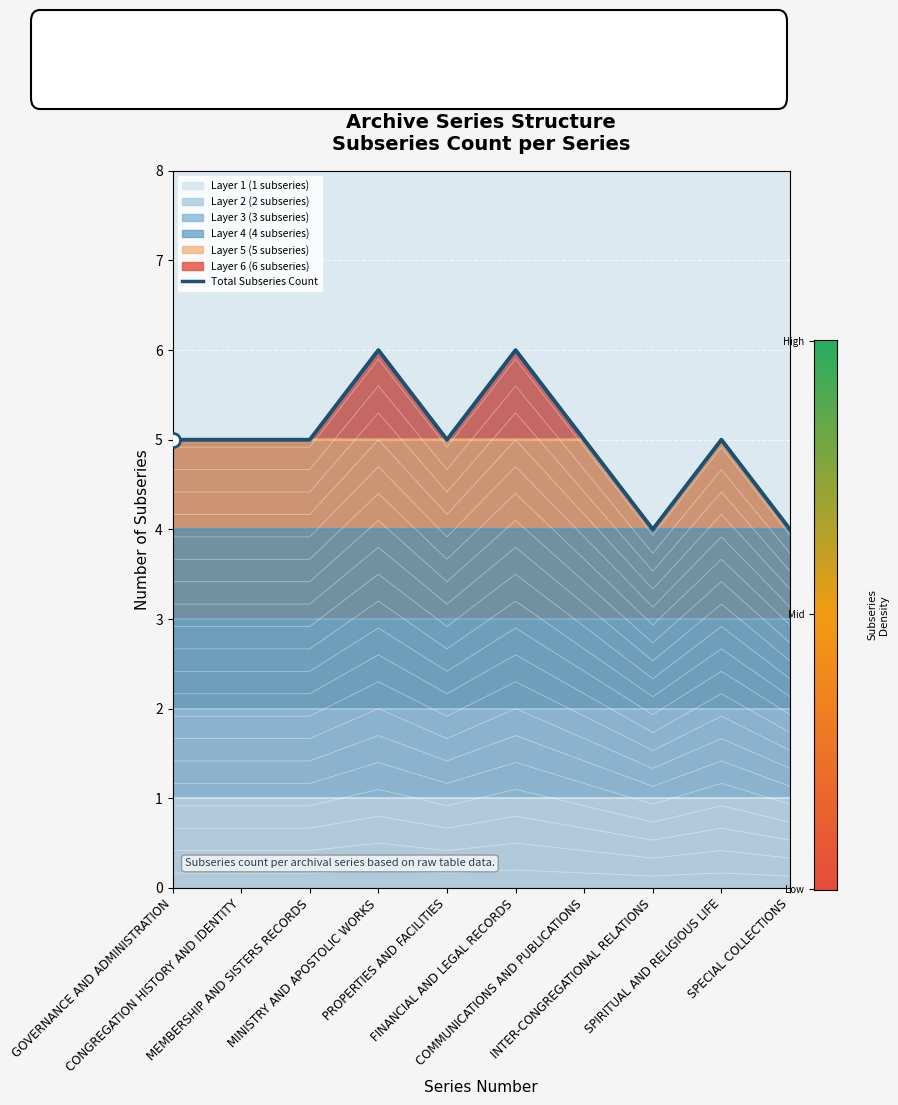

How many categories are shown in the chart?

10